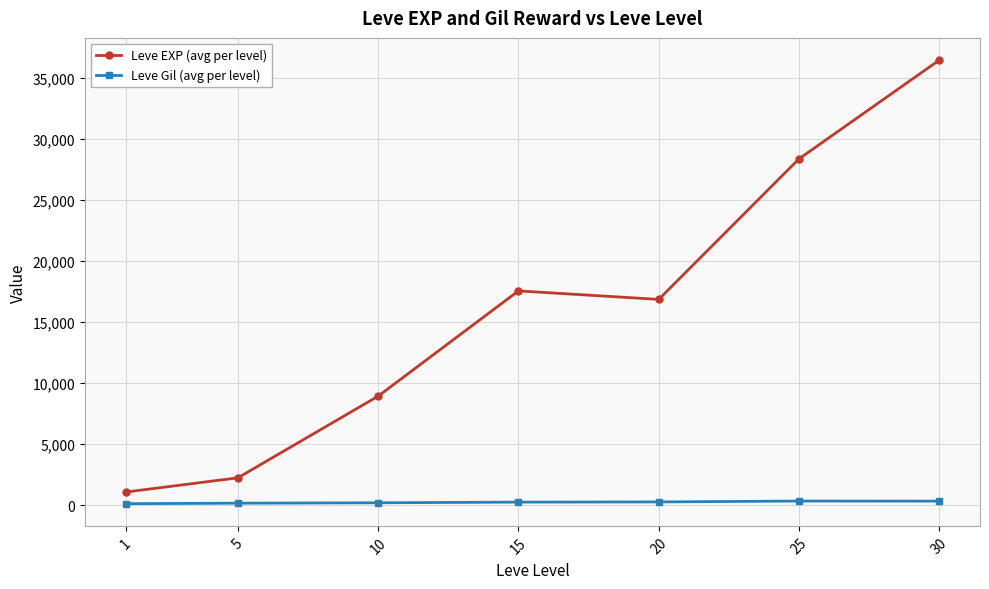

At which category is the sum across all series the highest?

30